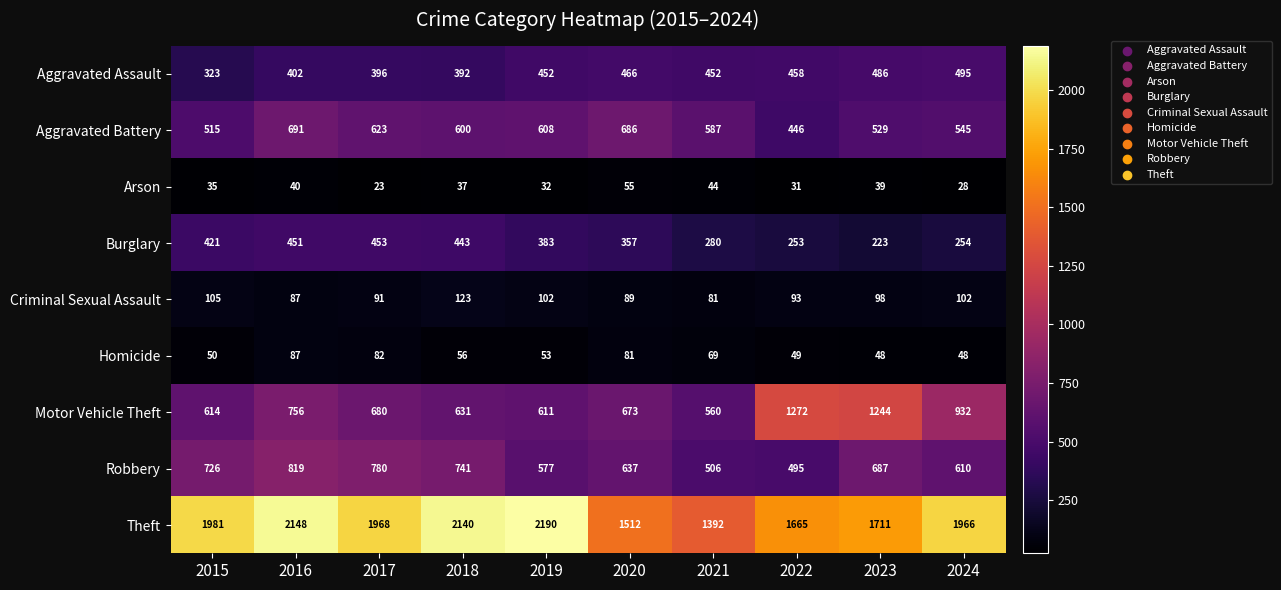

The value of Theft at 2020 is 1512. True or false?

True